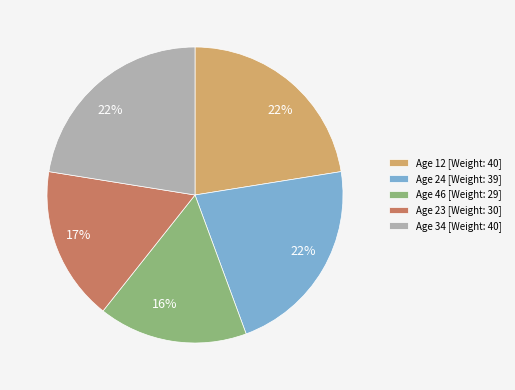

Combined, do Age 12 [Weight: 40] and Age 24 [Weight: 39] account for over 50%?

No